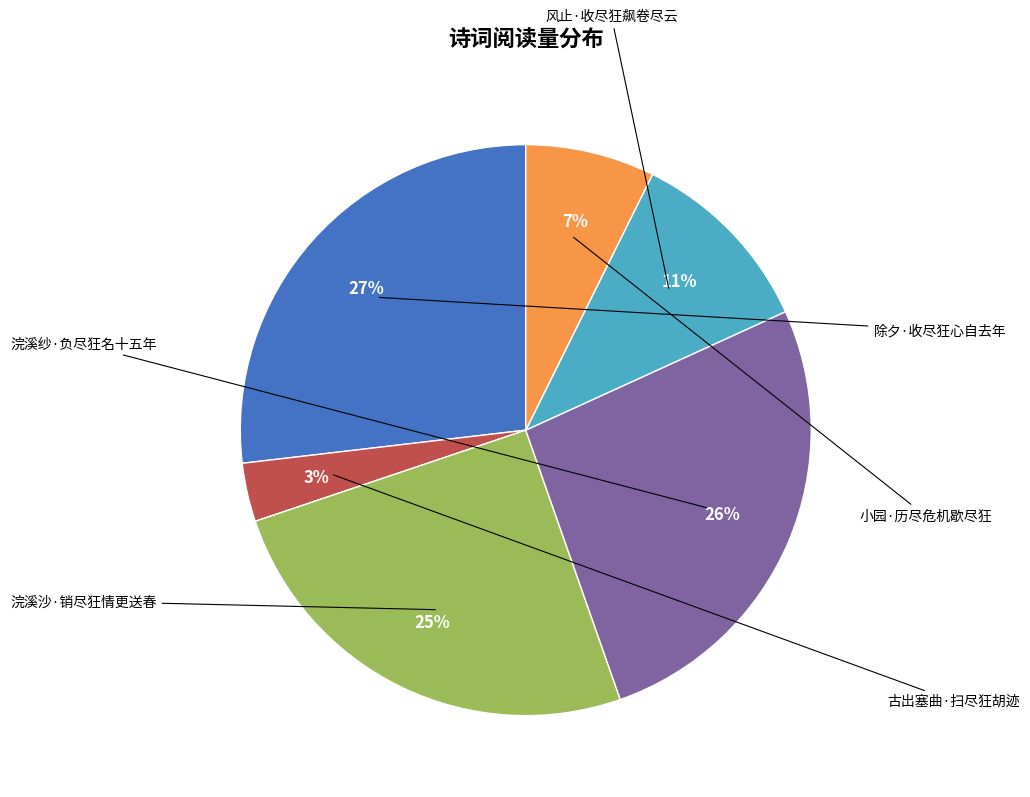

To the nearest percent, what is the average slice percentage?

17%